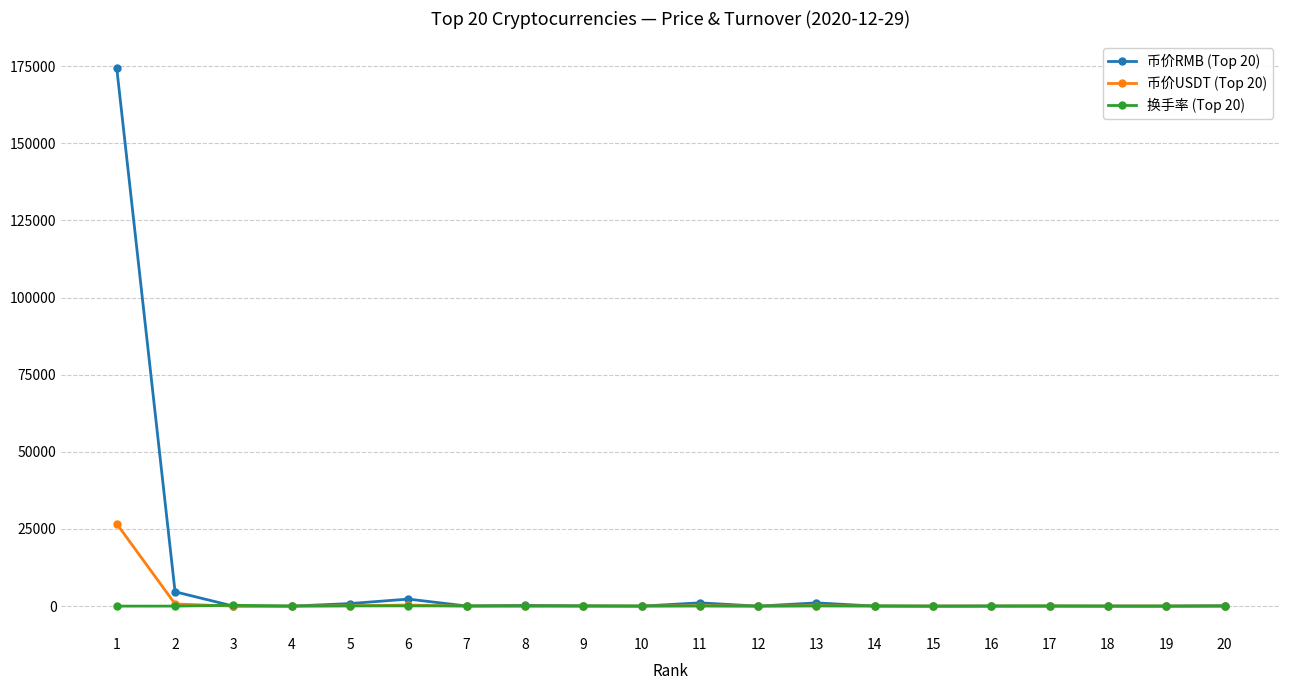

How many data points in 换手率 (Top 20) are above 35?

10